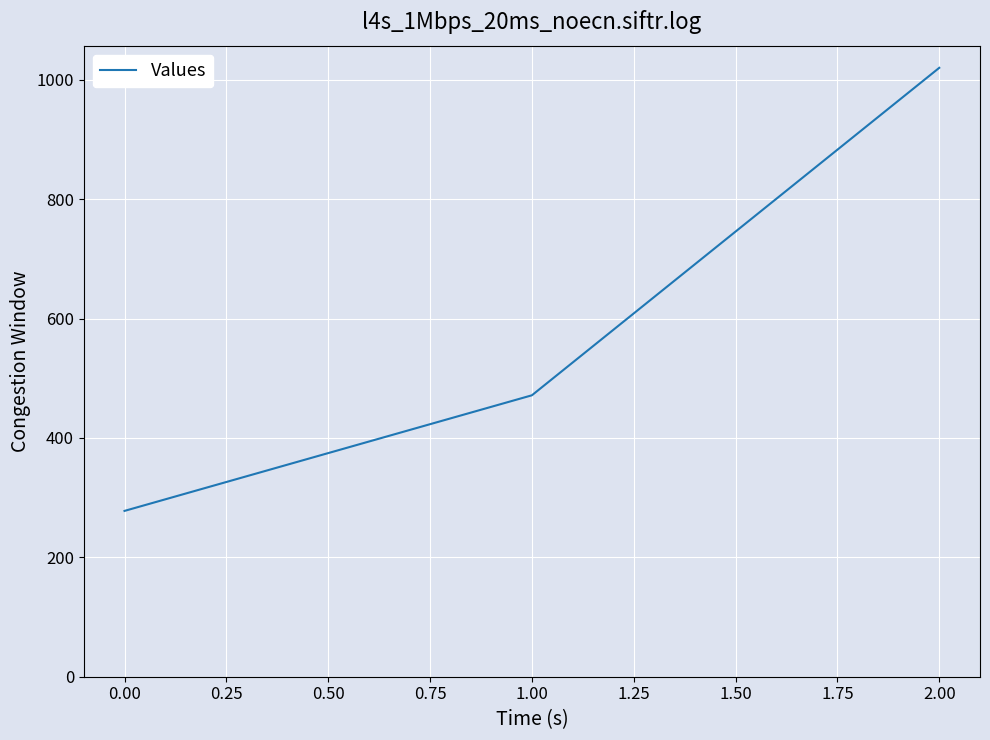

List the labels in order of value, largest first.

2.00, 1.00, 0.00